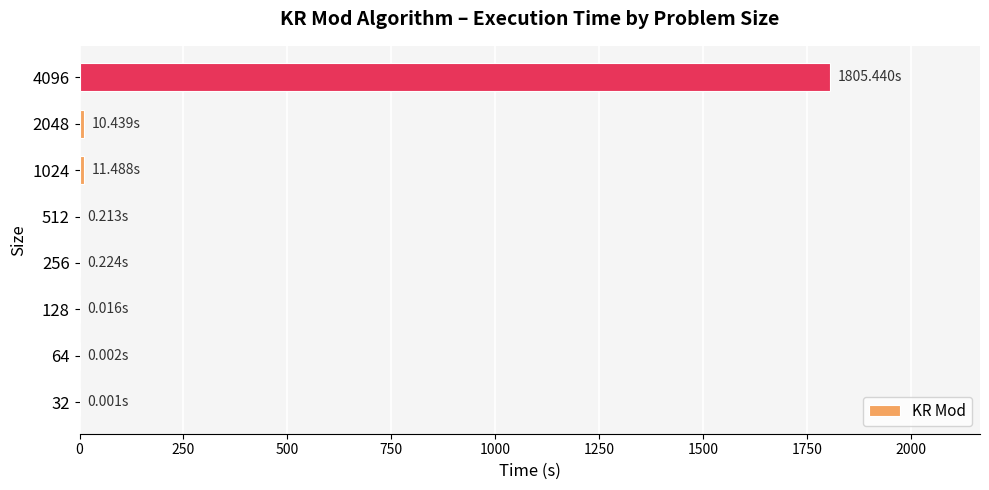

Which category has the highest value across all series?

4096